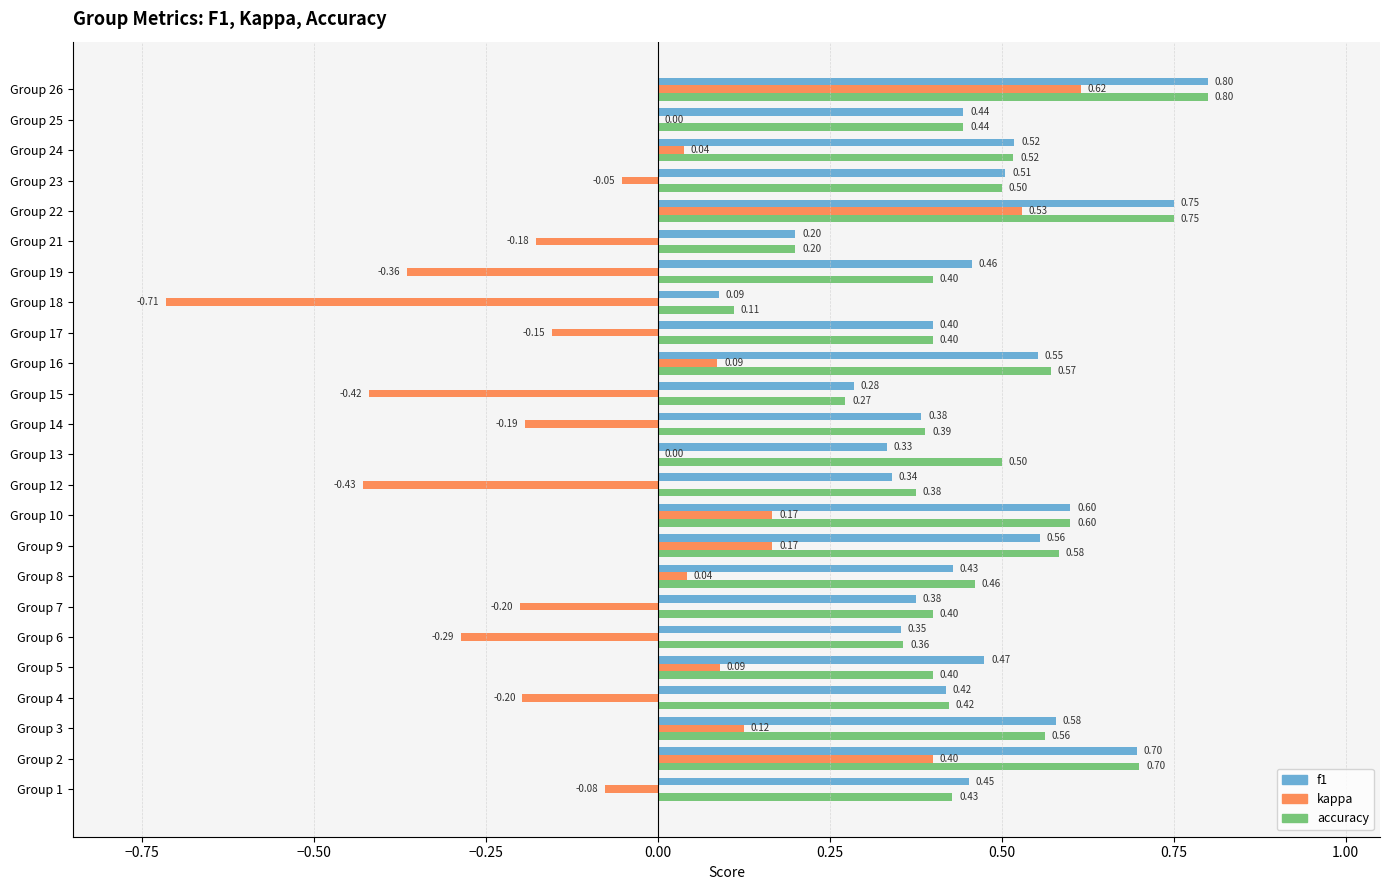

Between Group 7 and Group 15, which series saw the biggest shift?

kappa